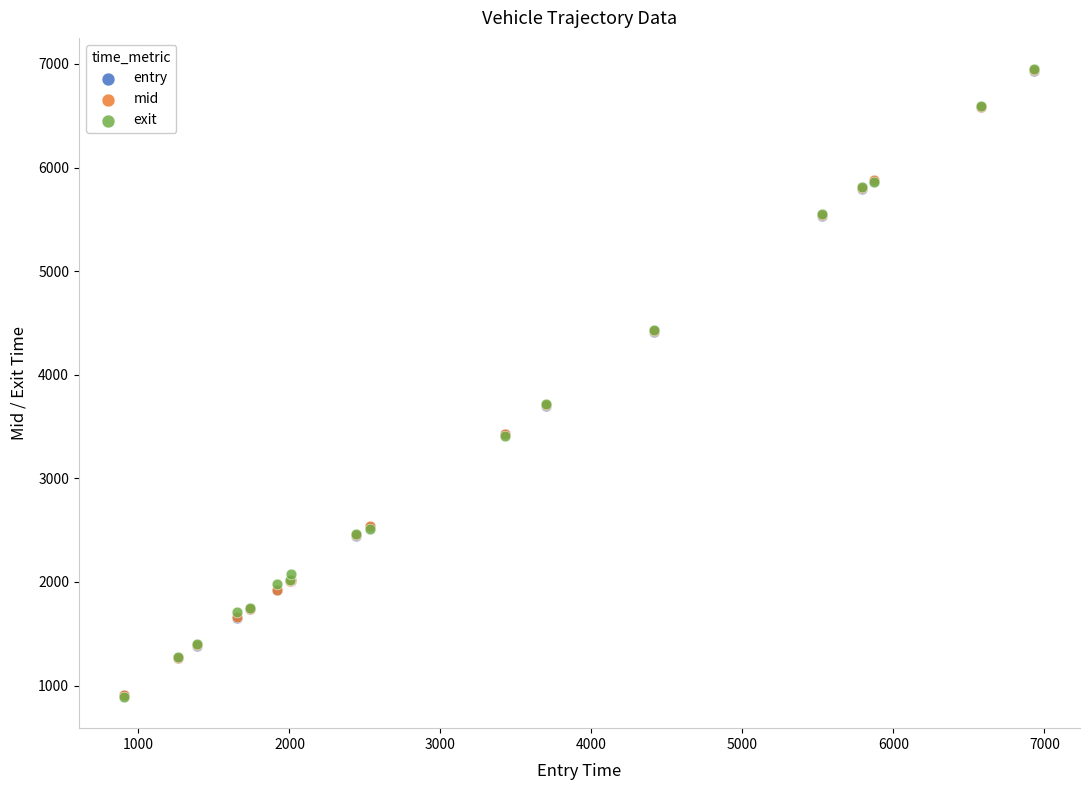

What are all the series names shown in the legend?

entry, mid, exit